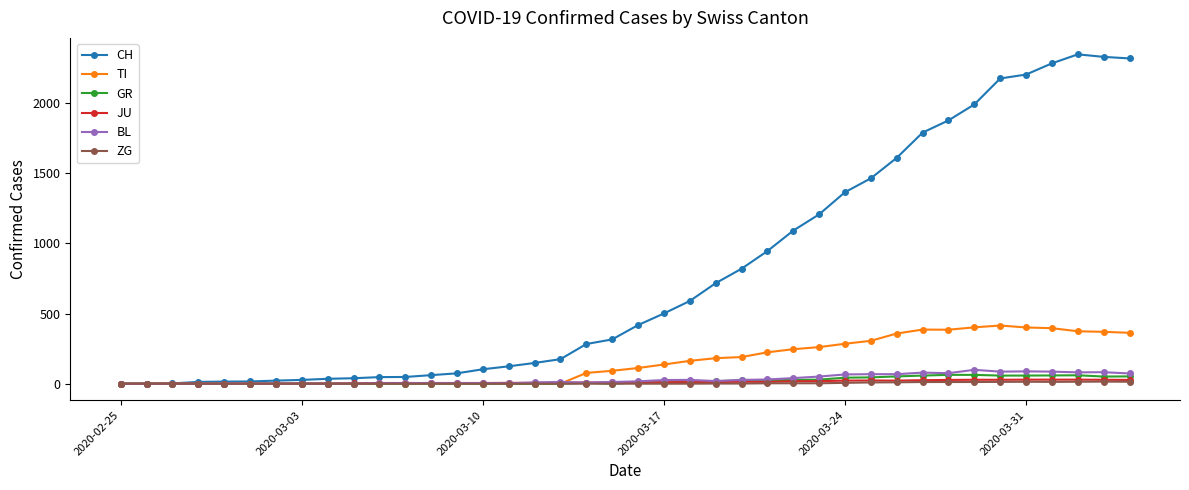

What is the greatest value displayed?

2349